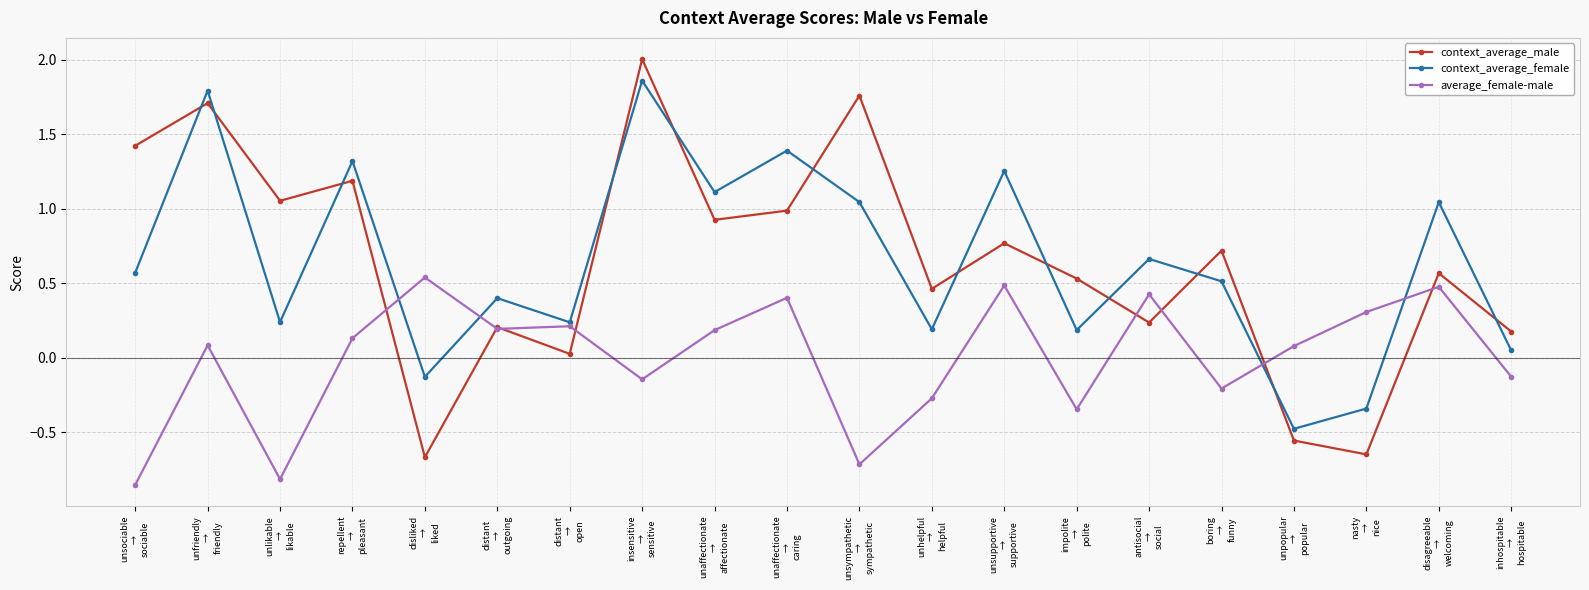

How many data points does each series have?

20